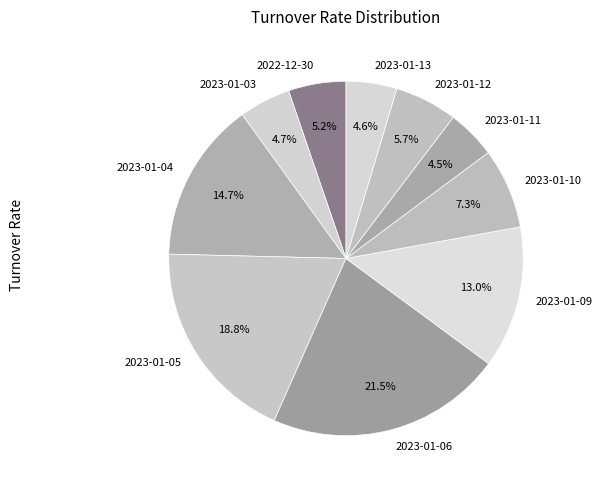

What is the largest slice in the pie chart?

2023-01-06